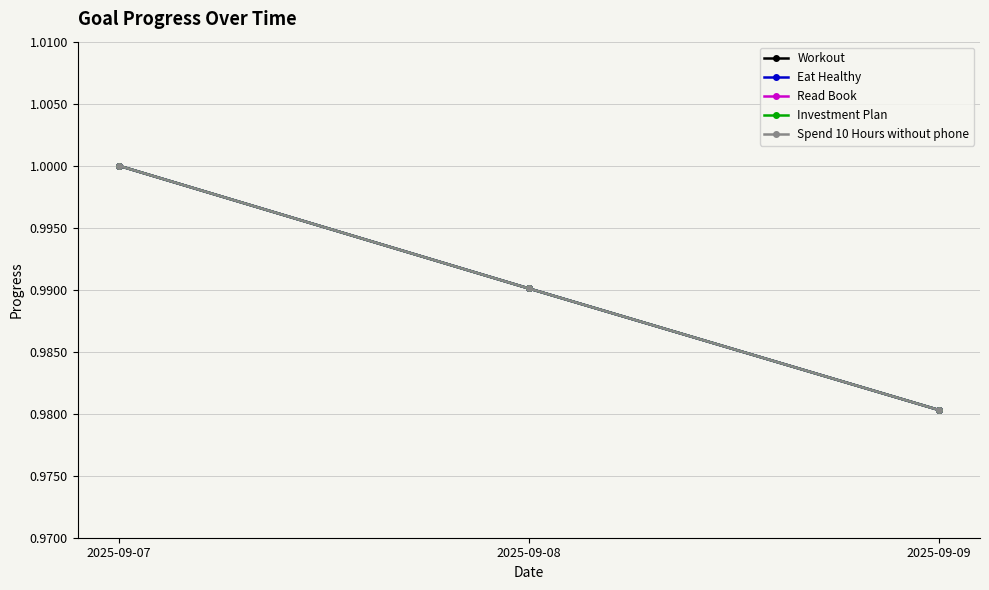

Reading left to right, what are all the values shown in this chart?

Workout: 1.0	1.0	1.0
Eat Healthy: 1.0	1.0	1.0
Read Book: 1.0	1.0	1.0
Investment Plan: 1.0	1.0	1.0
Spend 10 Hours without phone: 1.0	1.0	1.0